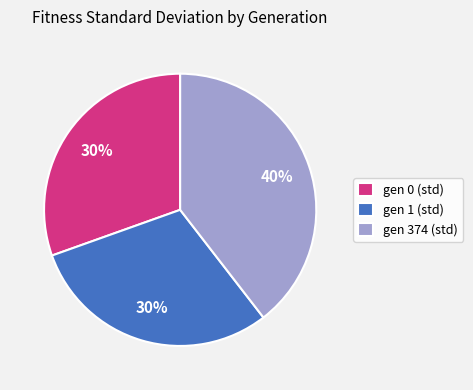

To the nearest percent, what is the average slice percentage?

33%